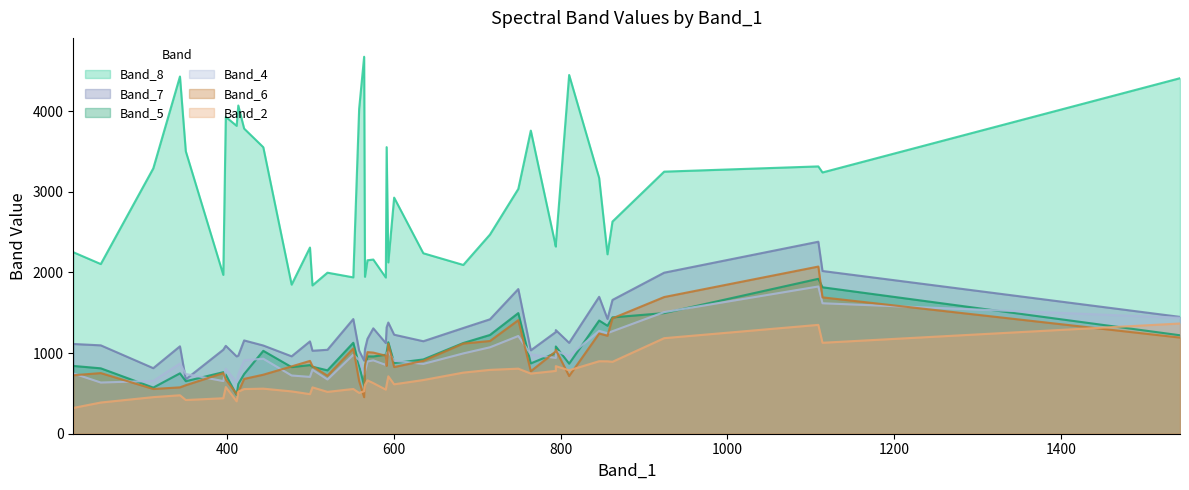

True or false: Band_5 and Band_8 cross at least once.

False